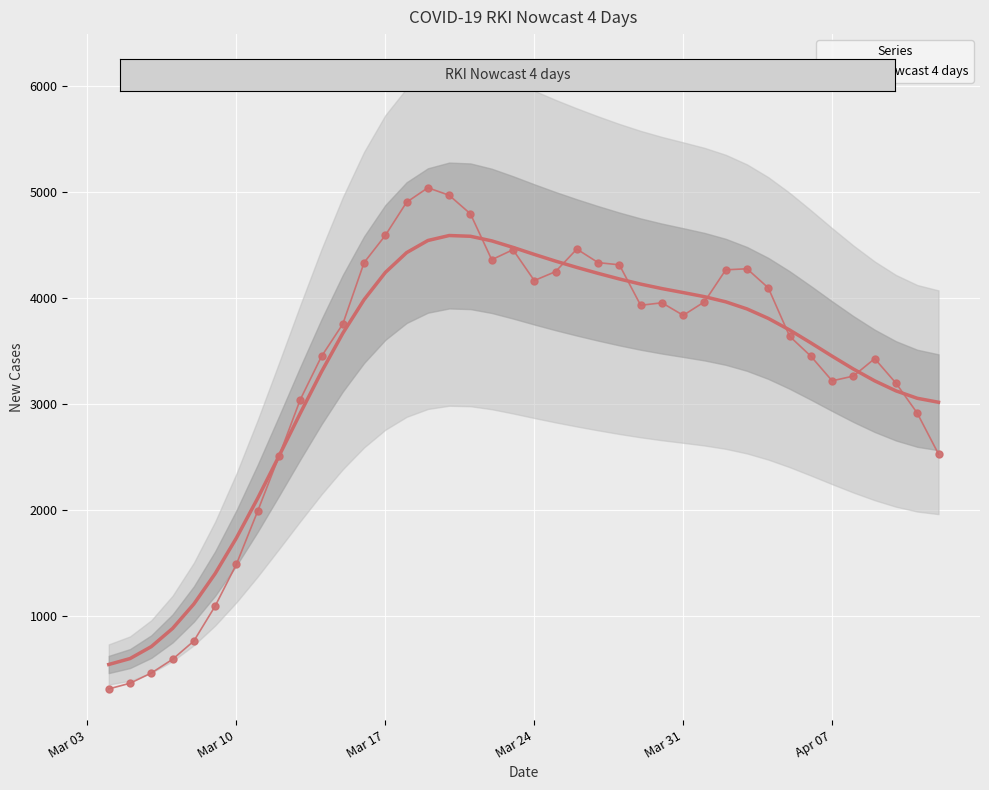

What is the maximum value shown in the chart?

5037.8